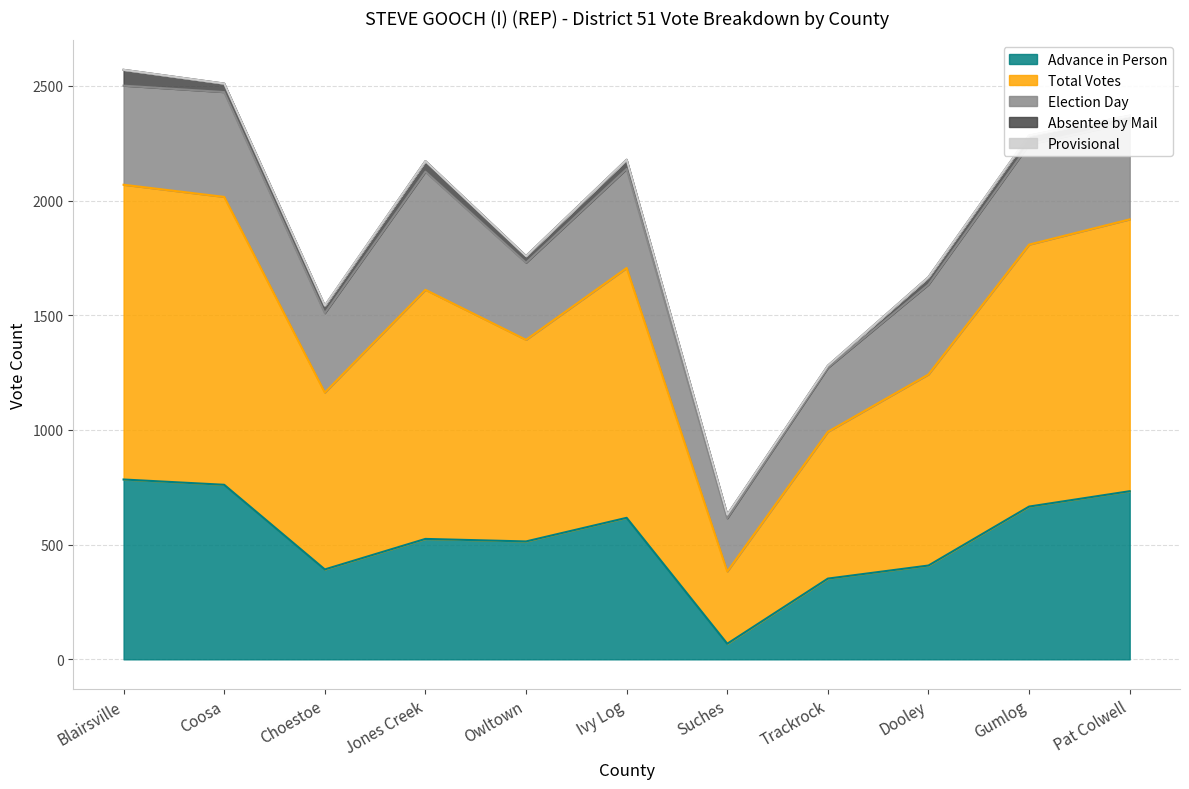

True or false: Total Votes has a value of 416 at Jones Creek.

False